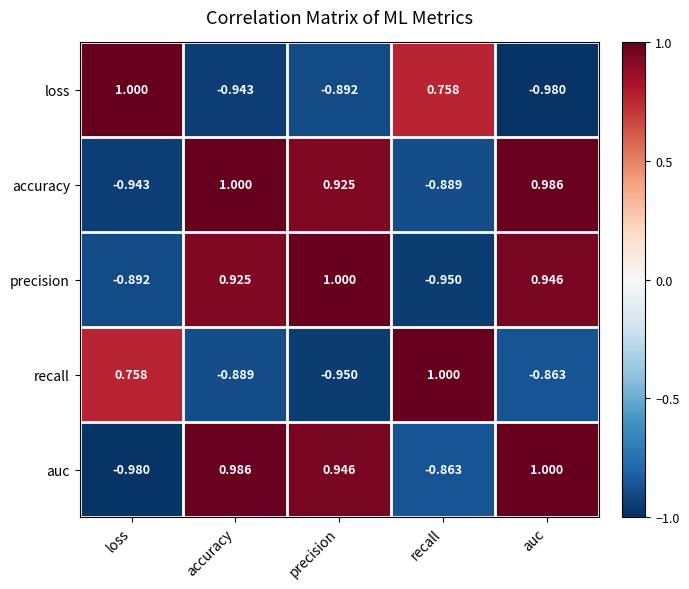

What is the spread (max minus min) of values at loss?

2.0